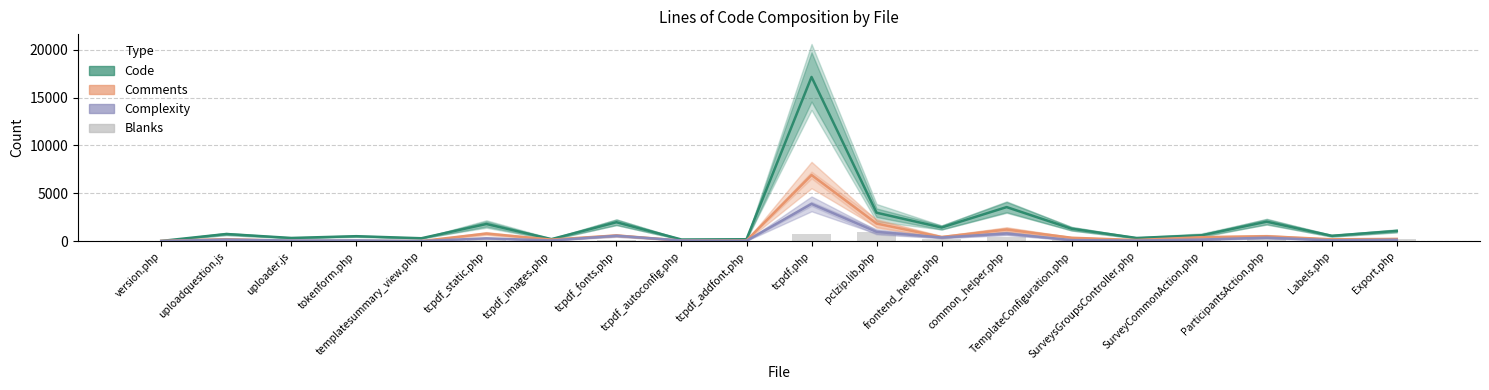

At which category is the sum across all series the highest?

tcpdf.php